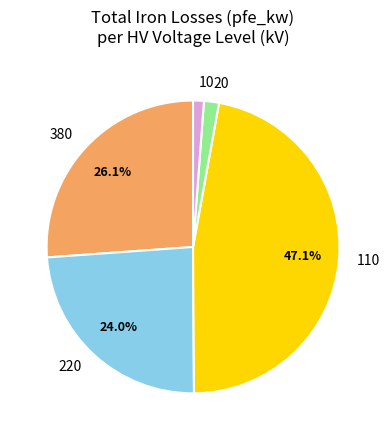

Which has a higher value, 110 or 220?

110